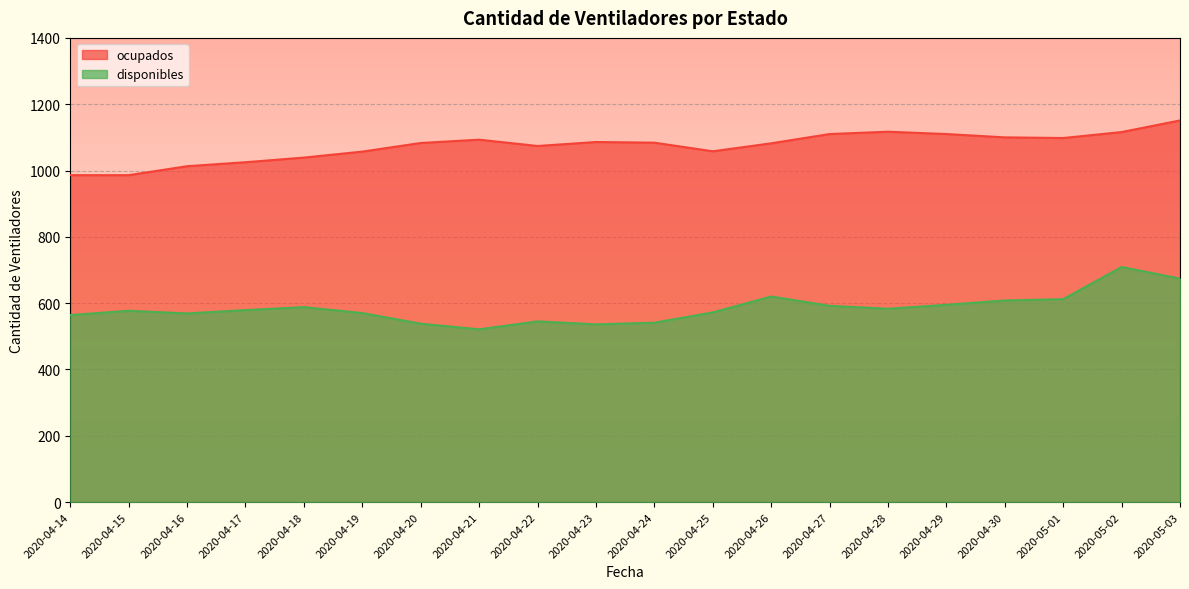

Reading right to left, extract all data points from this chart.

disponibles: 674	709	612	608	595	583	592	620	572	541	536	545	521	538	570	588	579	569	577	564
ocupados: 1151	1116	1098	1100	1110	1117	1110	1082	1058	1084	1086	1074	1093	1083	1057	1039	1025	1013	986	986